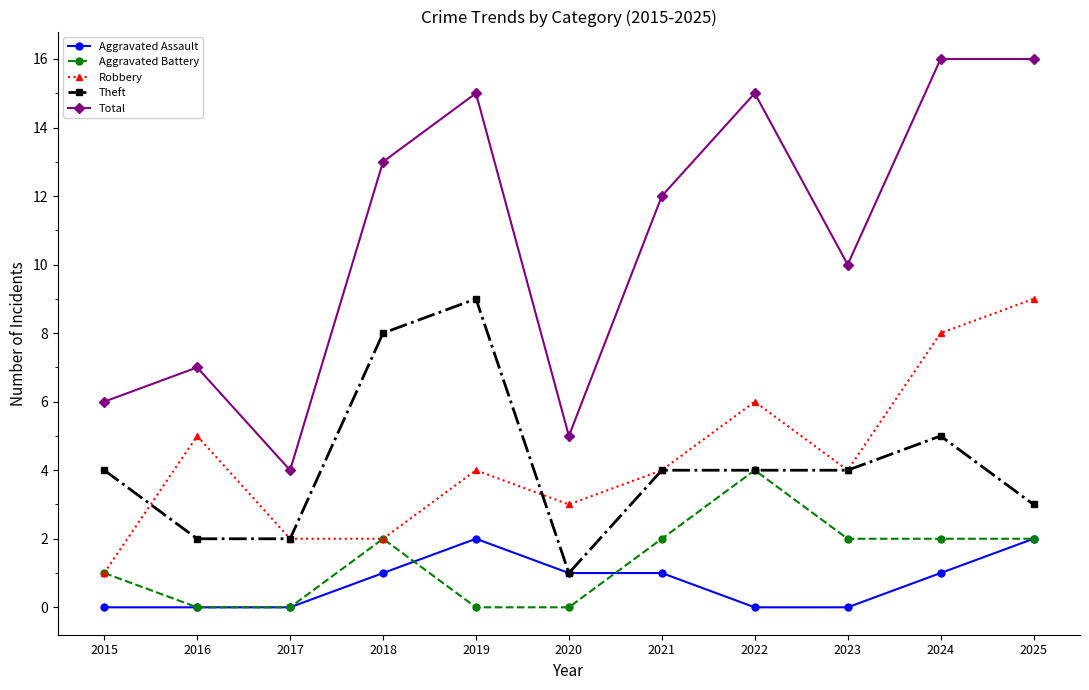

Is the value of Total at 2017 greater than the value of Aggravated Battery at 2015?

Yes